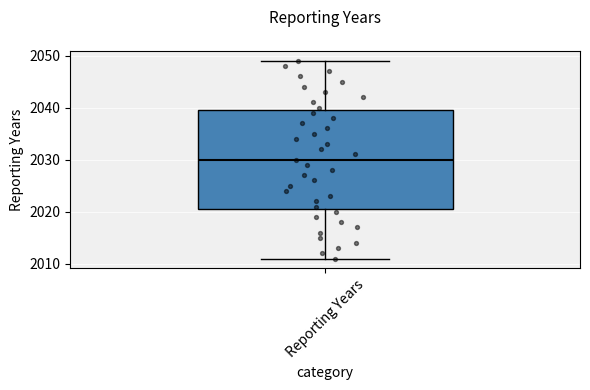

Transcribe this box plot: give where the median line is, the range the box spans, and where the two whiskers end, as read against the y-axis. The values are not printed on the chart, so give them approximately, as read against the axis.

median 2030, box 2021 to 2040, whiskers 2011 to 2049